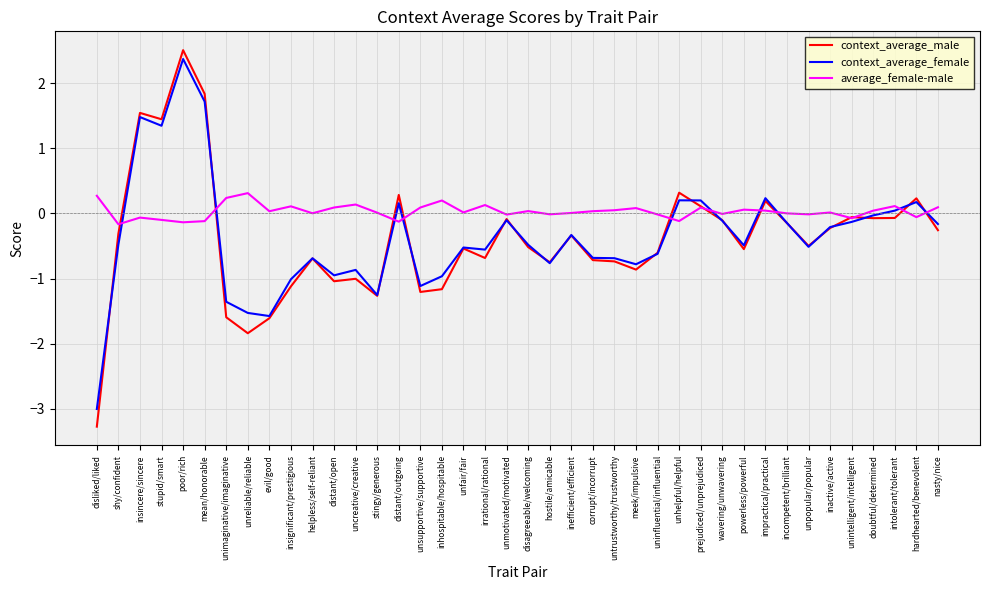

What is the approximate value of average_female-male at insincere/sincere?

-0.1